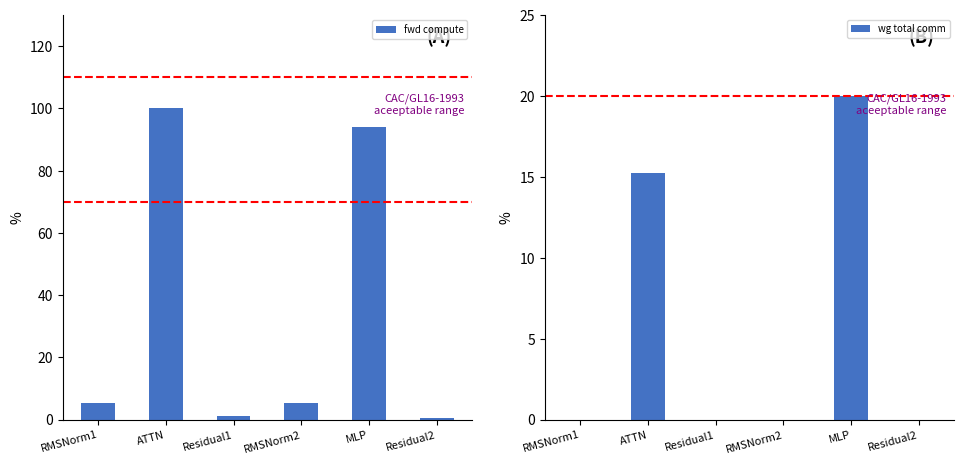

The value of wg total comm at MLP is 34.6. True or false?

False